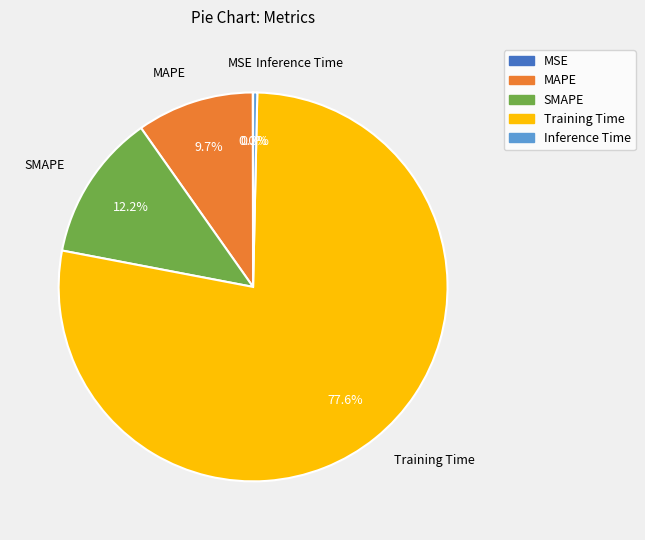

Is MAPE the majority of the pie?

No